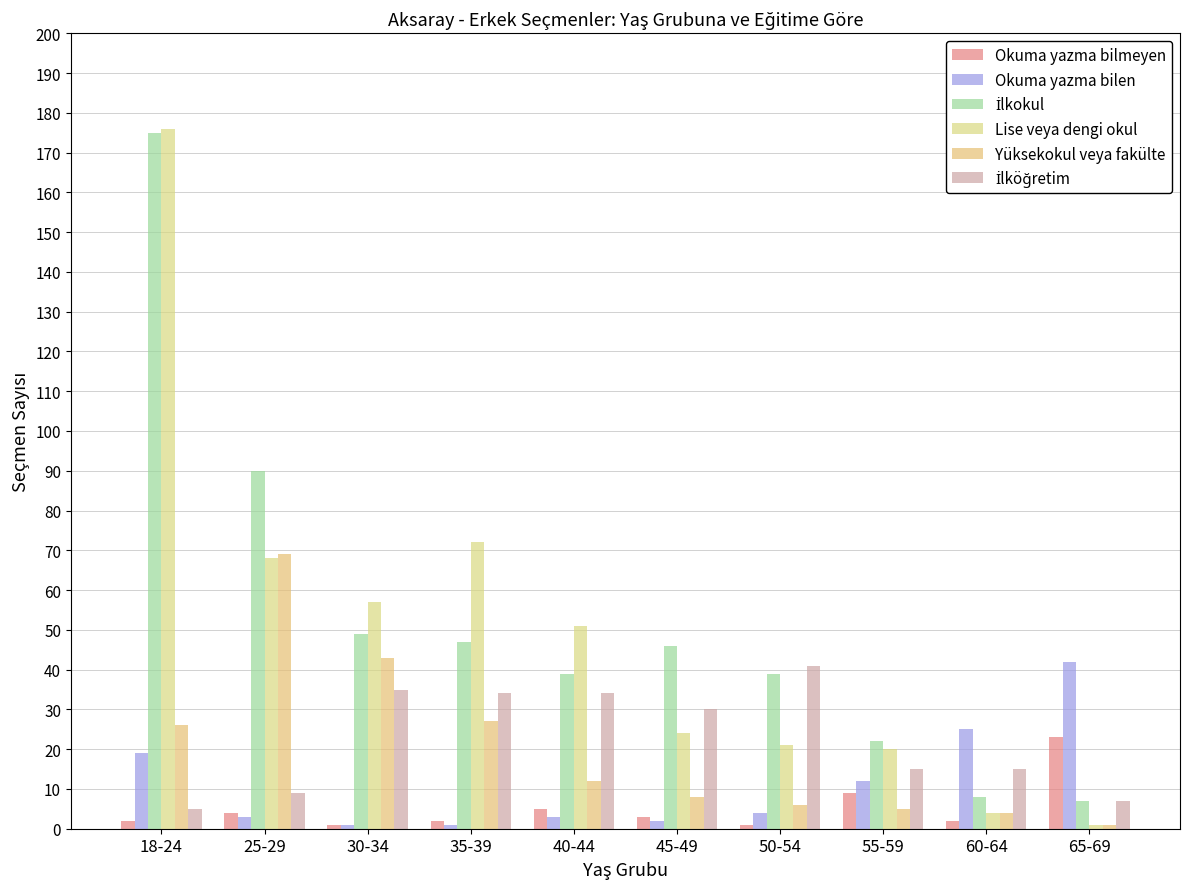

At 55-59, list the series in order from smallest to largest.

Yüksekokul veya fakülte, Okuma yazma bilmeyen, Okuma yazma bilen, İlköğretim, Lise veya dengi okul, İlkokul